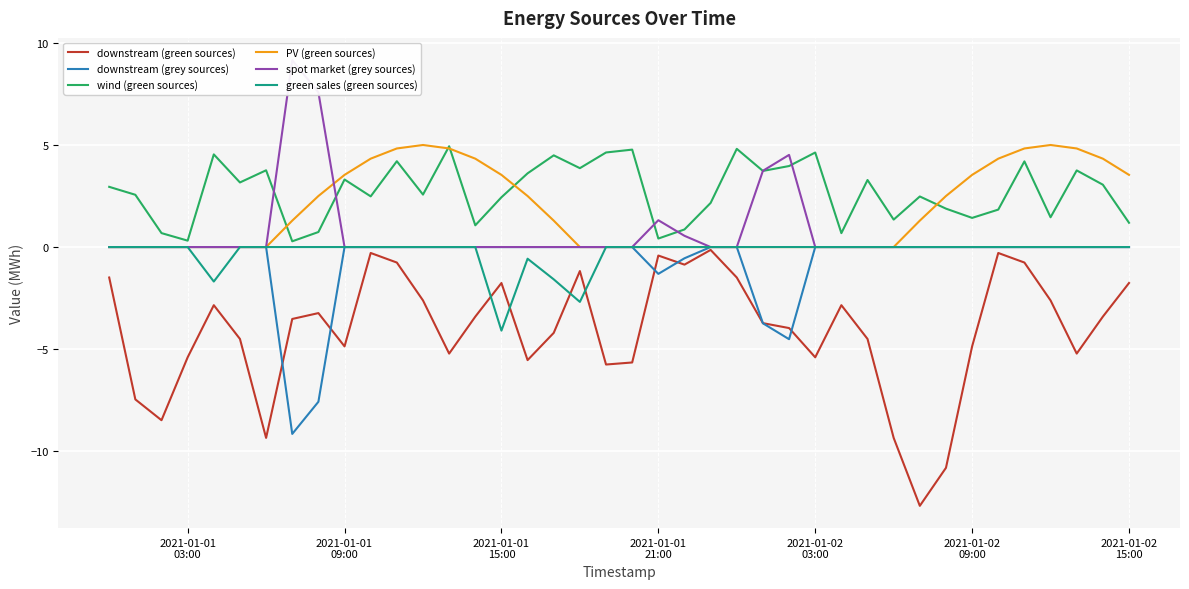

Reading left to right, transcribe all the data shown in this chart.

downstream (green sources): -1.5	-7.5	-8.5	-5.4	-2.8	-4.5	-9.3	-3.5	-3.2	-4.9	-0.3	-0.8	-2.6	-5.2	-3.4	-1.8	-5.5	-4.2	-1.2	-5.8	-5.7	-0.4	-0.9	-0.1	-1.5	-3.7	-4.0	-5.4	-2.8	-4.5	-9.3	-12.7	-10.8	-4.9	-0.3	-0.8	-2.6	-5.2	-3.4	-1.8
downstream (grey sources): -0.0	-0.0	-0.0	-0.0	-0.0	-0.0	-0.0	-9.2	-7.6	-0.0	-0.0	-0.0	-0.0	-0.0	-0.0	-0.0	-0.0	-0.0	-0.0	-0.0	-0.0	-1.3	-0.6	-0.0	-0.0	-3.7	-4.5	-0.0	-0.0	-0.0	-0.0	-0.0	-0.0	-0.0	-0.0	-0.0	-0.0	-0.0	-0.0	-0.0
wind (green sources): 2.9	2.6	0.7	0.3	4.5	3.2	3.8	0.3	0.7	3.3	2.5	4.2	2.6	4.9	1.1	2.4	3.6	4.5	3.9	4.6	4.8	0.4	0.9	2.2	4.8	3.7	4.0	4.6	0.7	3.3	1.3	2.5	1.9	1.4	1.8	4.2	1.5	3.8	3.1	1.2
PV (green sources): 0.0	0.0	0.0	0.0	0.0	0.0	0.0	1.3	2.5	3.5	4.3	4.8	5.0	4.8	4.3	3.5	2.5	1.3	0.0	0.0	0.0	0.0	0.0	0.0	0.0	0.0	0.0	0.0	0.0	0.0	0.0	1.3	2.5	3.5	4.3	4.8	5.0	4.8	4.3	3.5
spot market (grey sources): 0.0	0.0	0.0	0.0	0.0	0.0	0.0	9.2	7.6	0.0	0.0	0.0	0.0	0.0	0.0	0.0	0.0	0.0	0.0	0.0	0.0	1.3	0.6	0.0	0.0	3.7	4.5	0.0	0.0	0.0	0.0	0.0	0.0	0.0	0.0	0.0	0.0	0.0	0.0	0.0
green sales (green sources): -0.0	-0.0	-0.0	-0.0	-1.7	-0.0	-0.0	-0.0	-0.0	-0.0	-0.0	-0.0	-0.0	-0.0	-0.0	-4.1	-0.6	-1.6	-2.7	-0.0	-0.0	-0.0	-0.0	-0.0	-0.0	-0.0	-0.0	-0.0	-0.0	-0.0	-0.0	-0.0	-0.0	-0.0	-0.0	-0.0	-0.0	-0.0	-0.0	-0.0